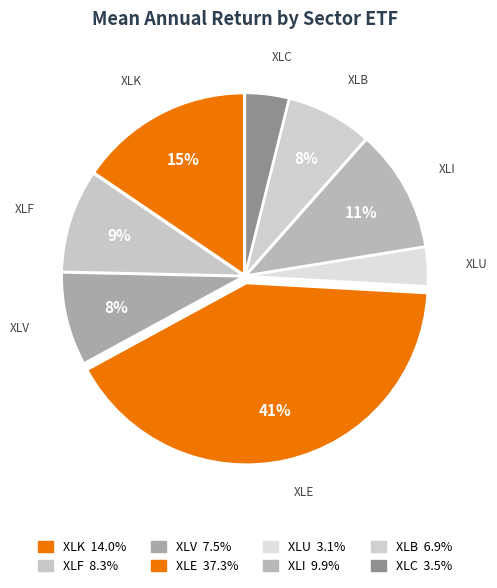

What percentage is the XLU slice, to the nearest percent?

3%